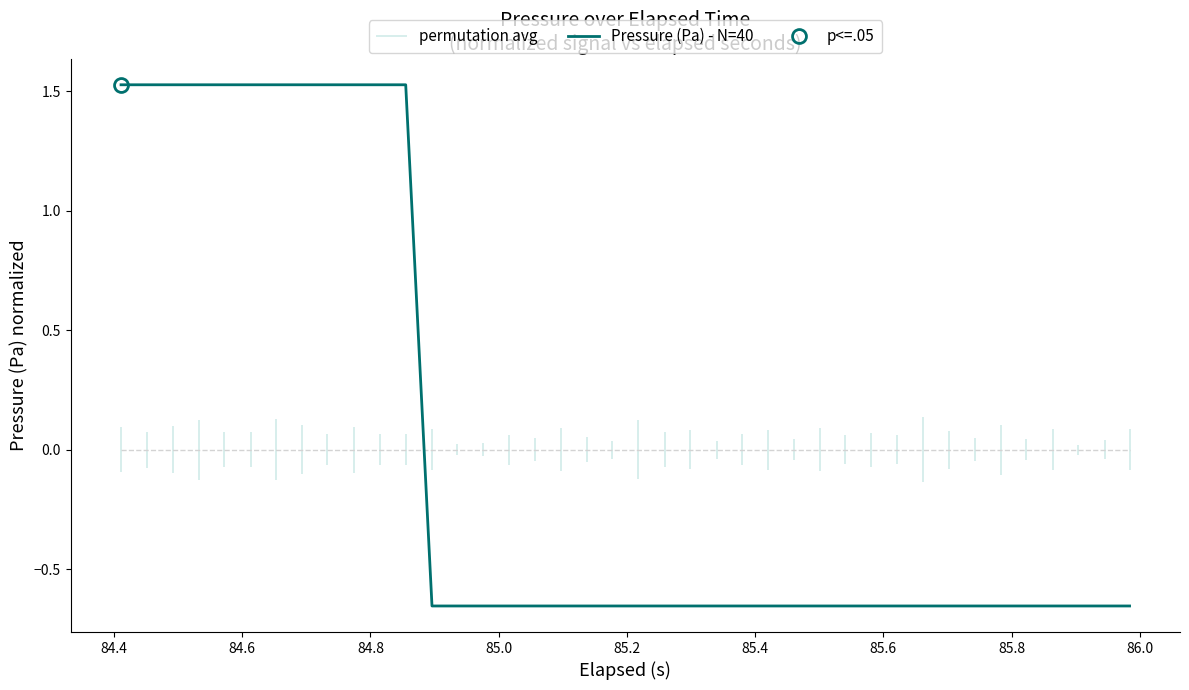

What is the value of the 2nd point from the left?

1.5